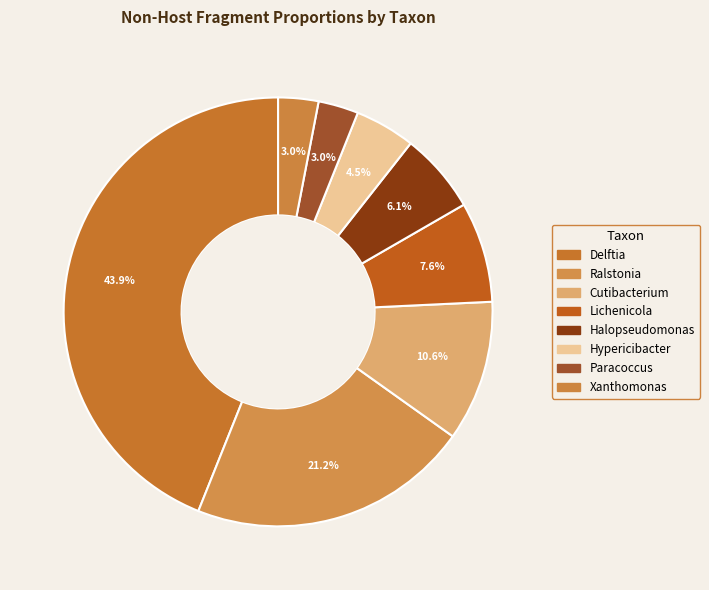

To the nearest percent, what is the combined percentage of Halopseudomonas and Lichenicola?

14%